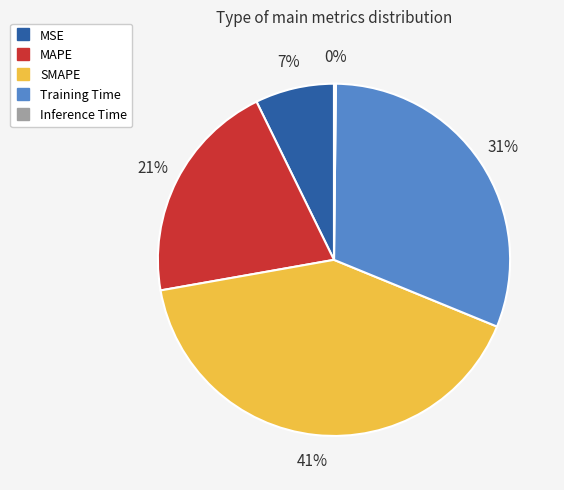

The MSE slice represents 19% of the pie. True or false?

False